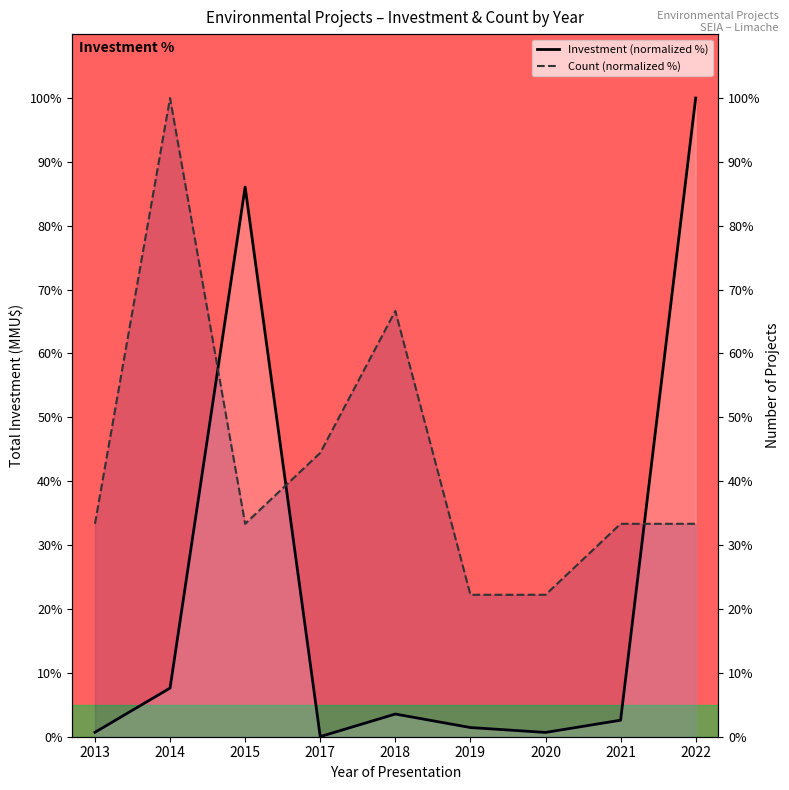

Reading left to right, transcribe all the data shown in this chart.

Investment (normalized %): 0.7	7.6	86.1	0.0	3.6	1.4	0.7	2.6	100.0
Count (normalized %): 33.3	100.0	33.3	44.4	66.7	22.2	22.2	33.3	33.3